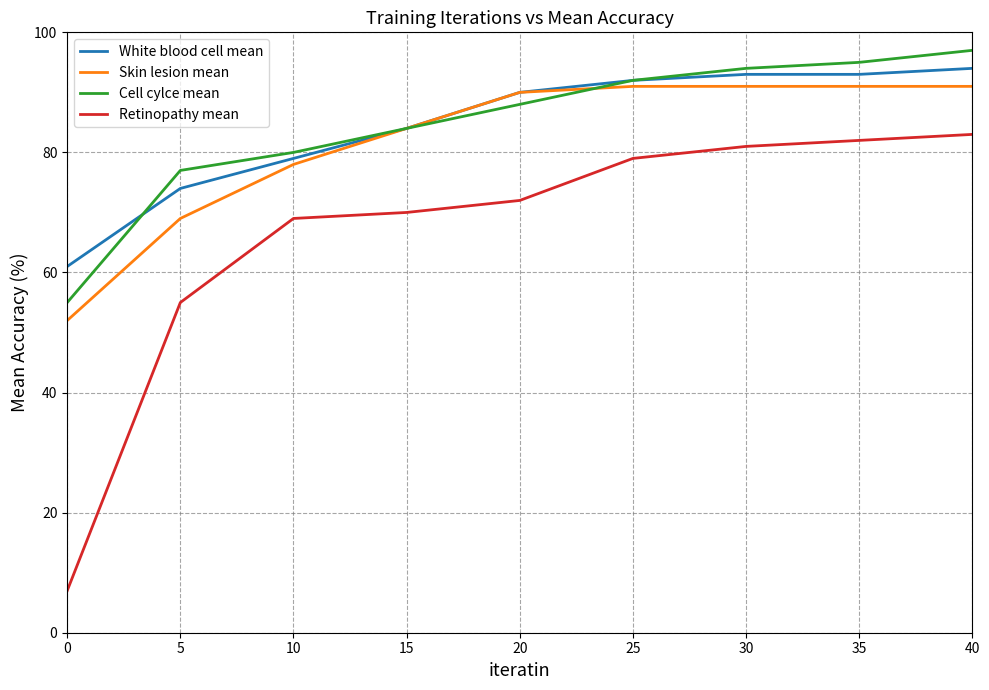

What is the average value of the White blood cell mean series?

84